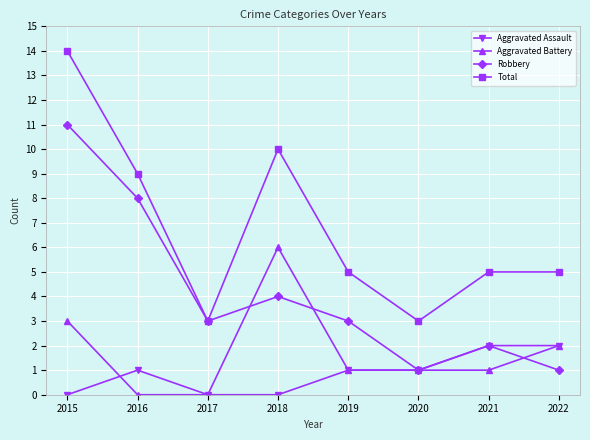

What are all the series names shown in the legend?

Aggravated Assault, Aggravated Battery, Robbery, Total